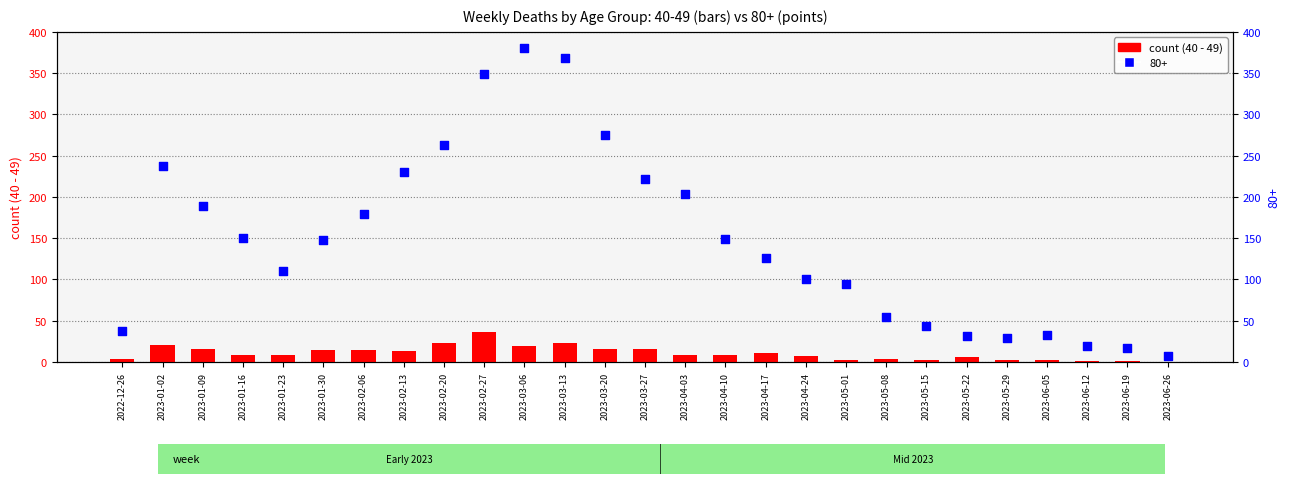

What is the ratio of the value at 2023-01-02 to the value at 2023-01-30?

1.4